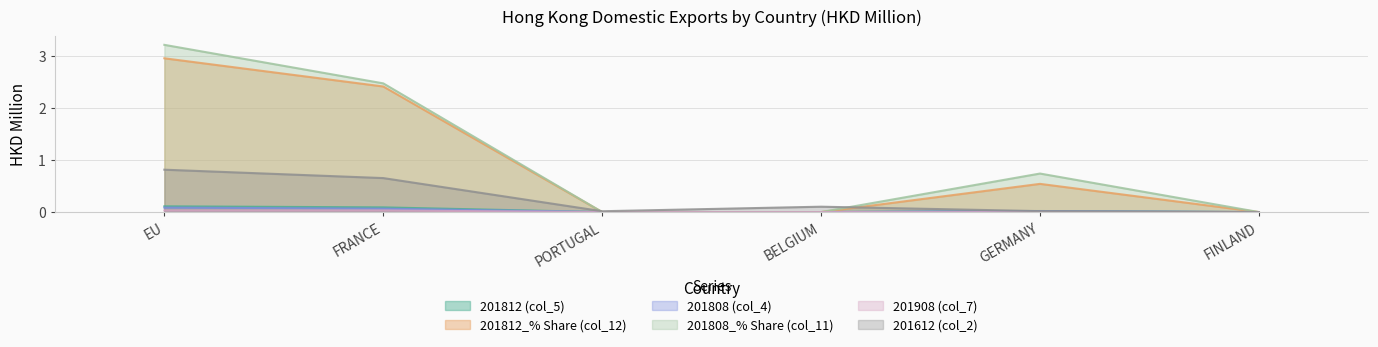

At which category does the chart reach its peak across all series?

EU